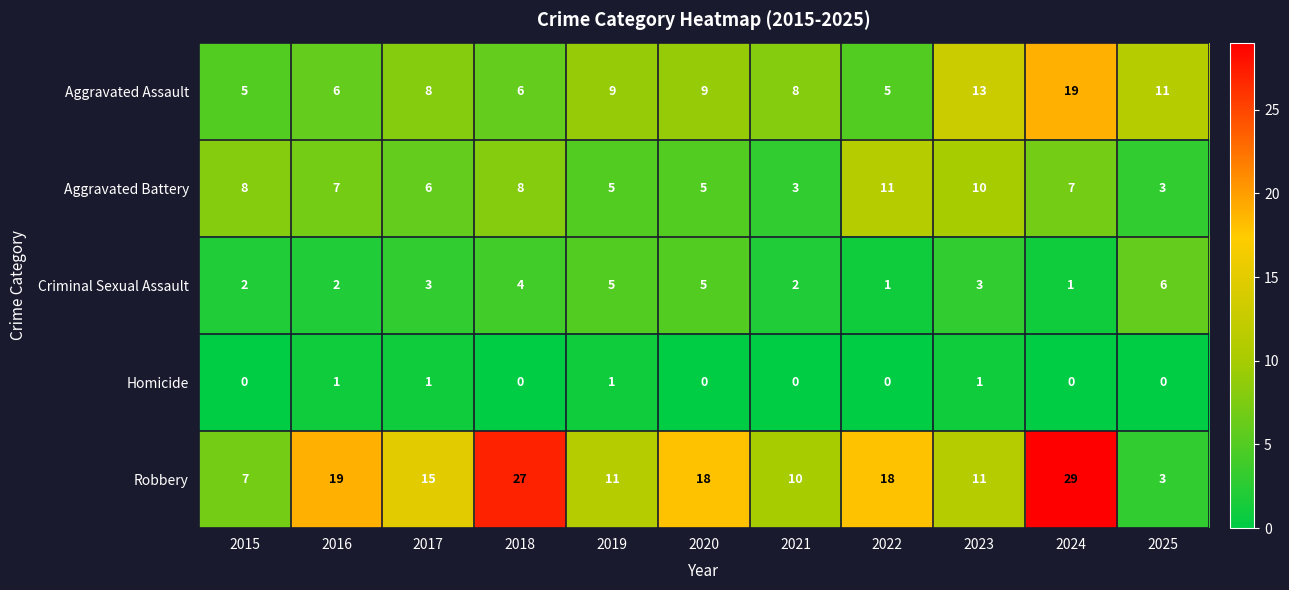

List the series in order of their peak value, highest first.

Robbery, Aggravated Assault, Aggravated Battery, Criminal Sexual Assault, Homicide